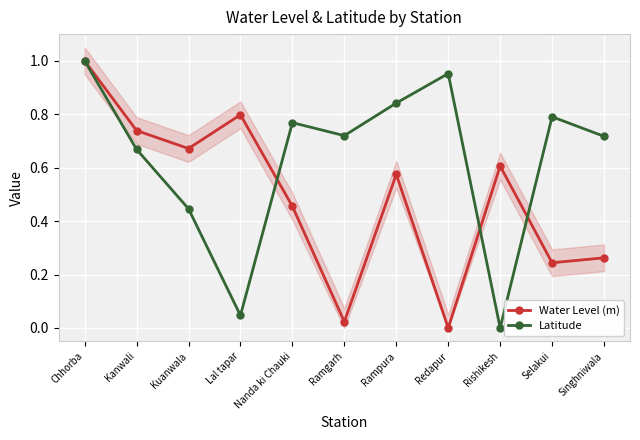

Rank the series at Rishikesh from lowest to highest value.

Latitude, Water Level (m)